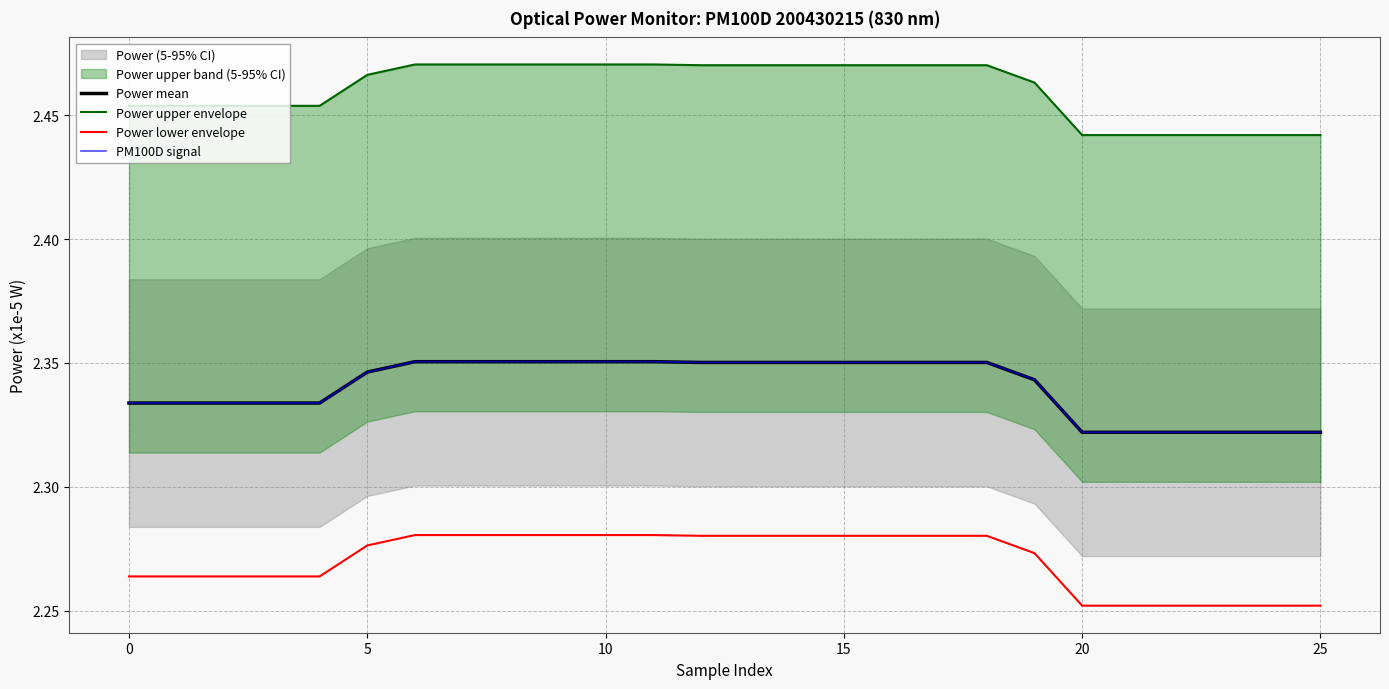

What is the sum of all Power lower envelope values?

59.0